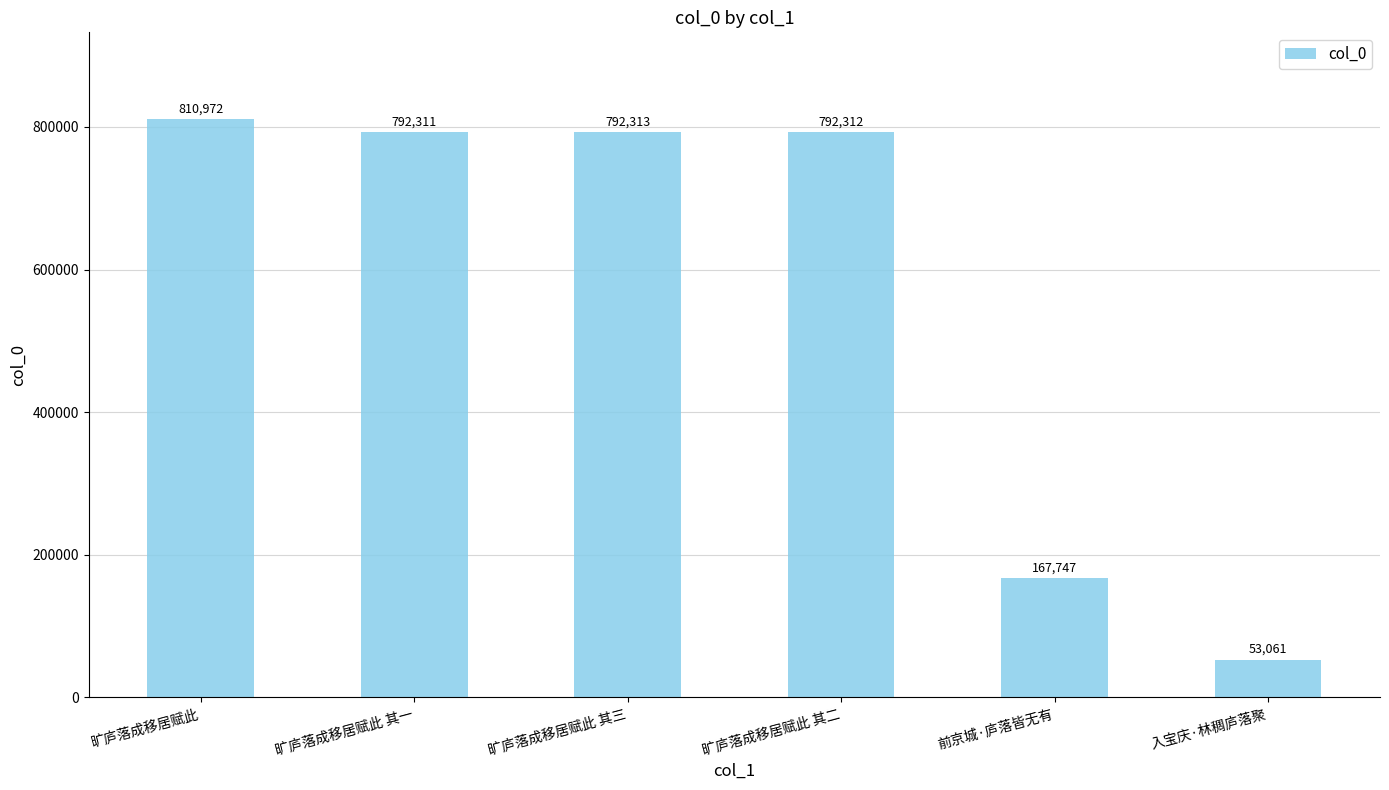

What is the label of the 1st bar from the left?

旷庐落成移居赋此